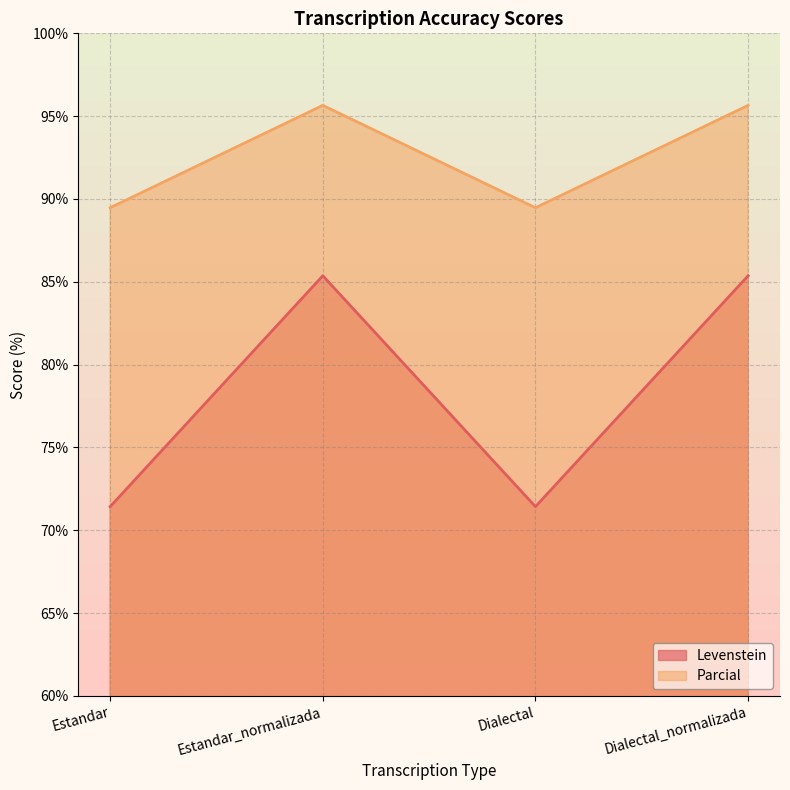

List the labels in order of Levenstein value, largest first.

Estandar_normalizada, Dialectal_normalizada, Estandar, Dialectal